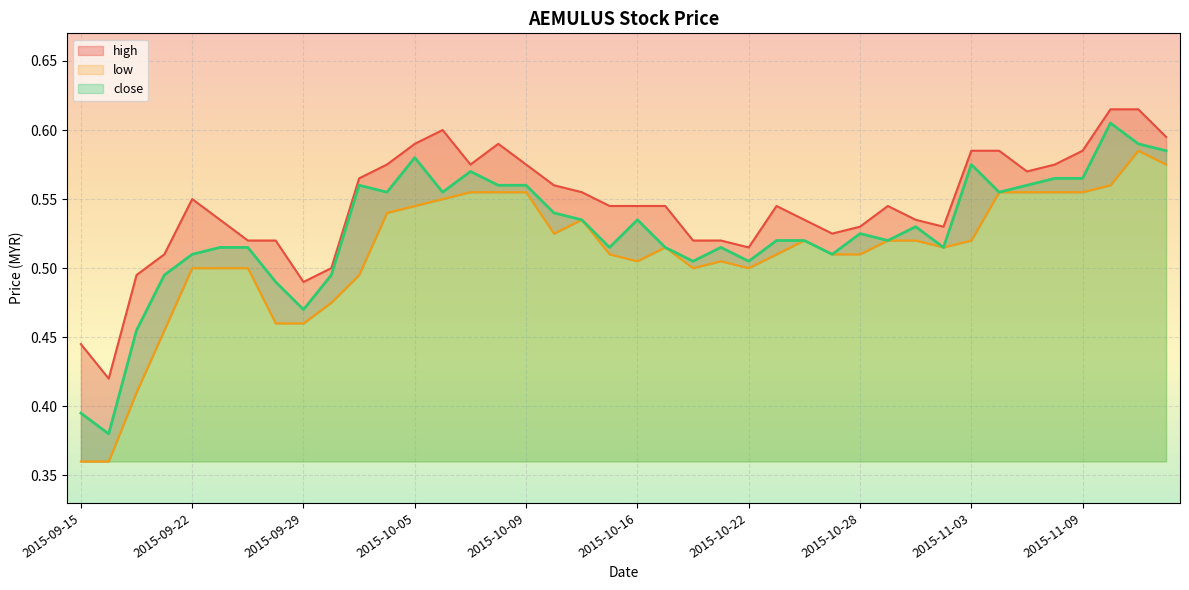

Which series changed the most between 2015-10-07 and 2015-10-16?

low